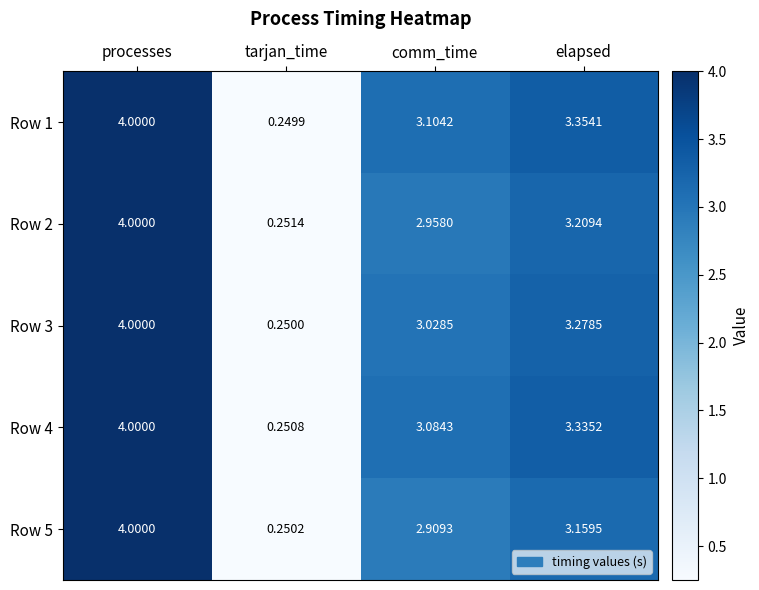

At which category is the sum across all series the highest?

processes